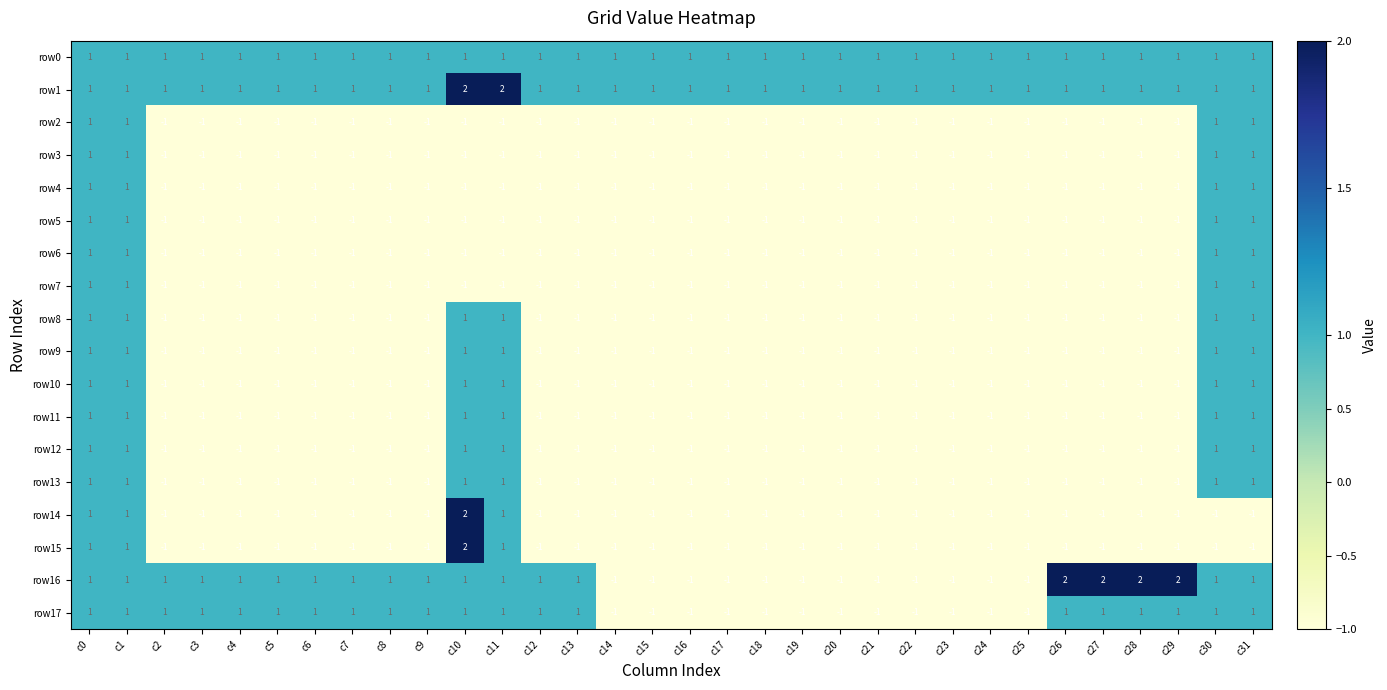

How many row3 values are between -1 and 0?

28